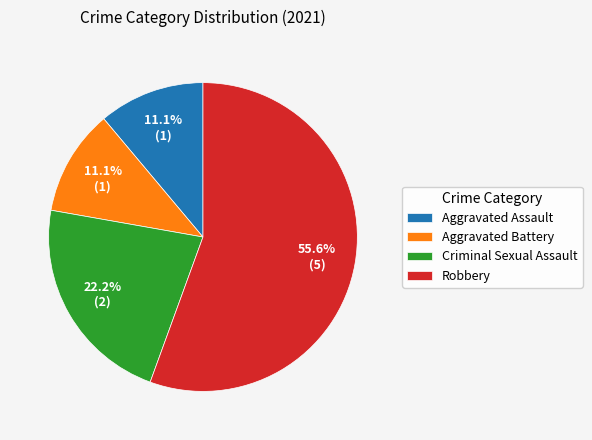

To the nearest percent, what portion does Aggravated Assault represent?

11%